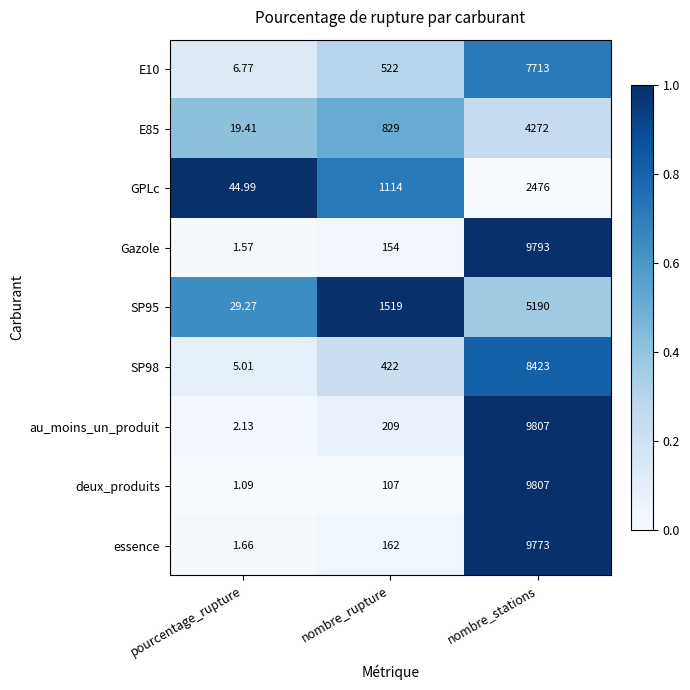

Which category has the lowest value in the E85 series?

pourcentage_rupture